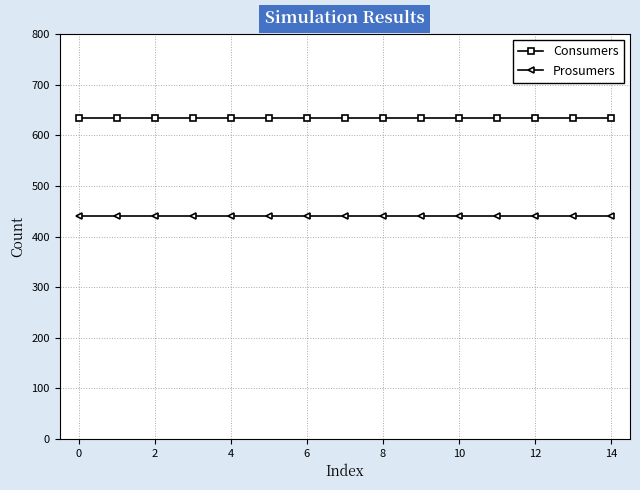

What are all the series names shown in the legend?

Consumers, Prosumers